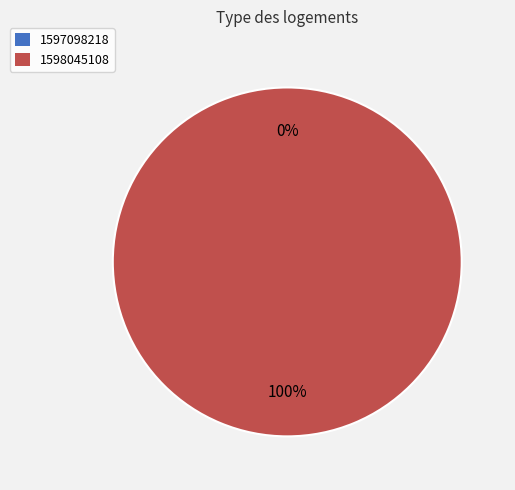

What is the total percentage of 1597098218 and 1598045108?

100.0%